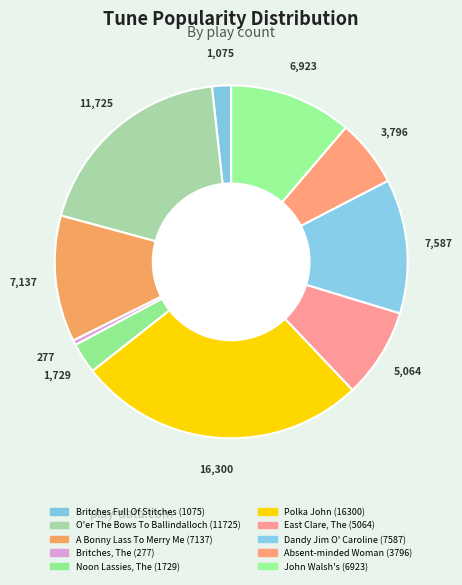

What percentage is the East Clare, The (5064) slice, to the nearest percent?

8%